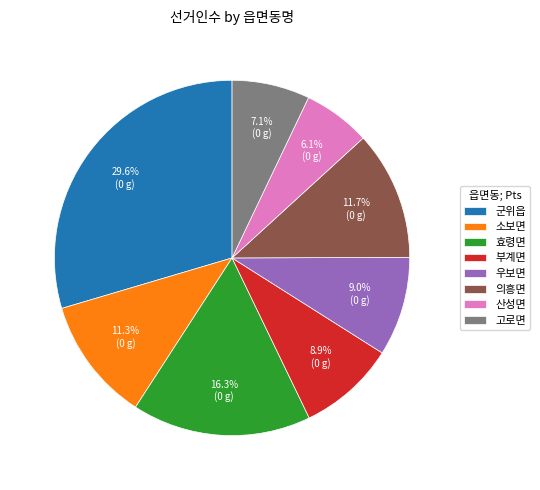

Does 효령면 account for over 50% of the chart?

No